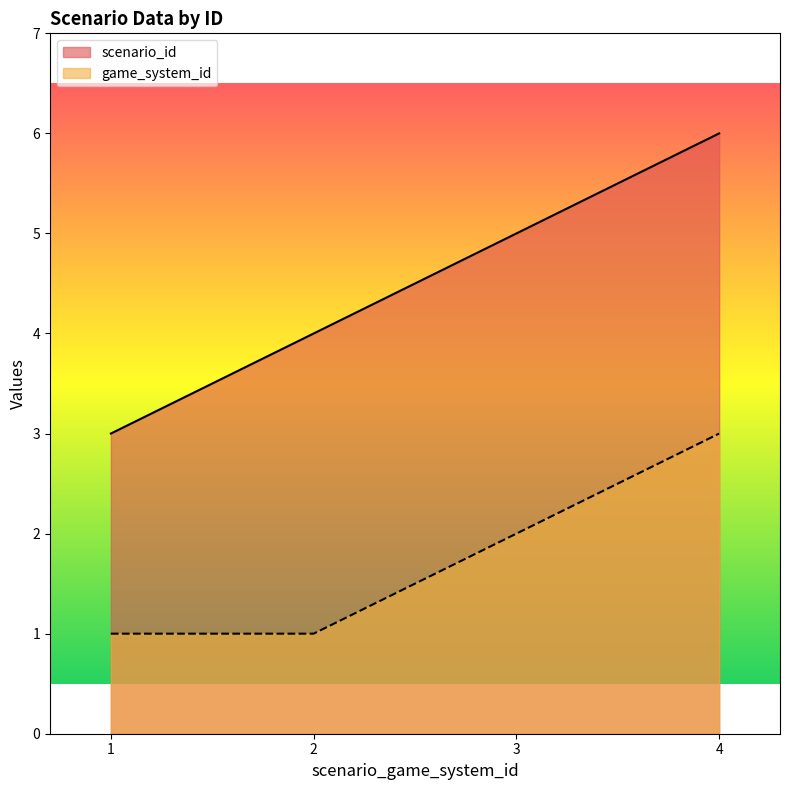

Reading right to left, extract all data points from this chart.

scenario_id: 4=6	3=5	2=4	1=3
game_system_id: 4=3	3=2	2=1	1=1